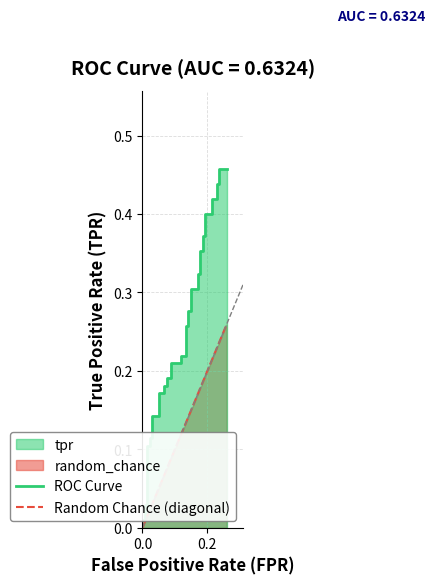

The value of Random Chance (diagonal) at 27 is 0.3. True or false?

False